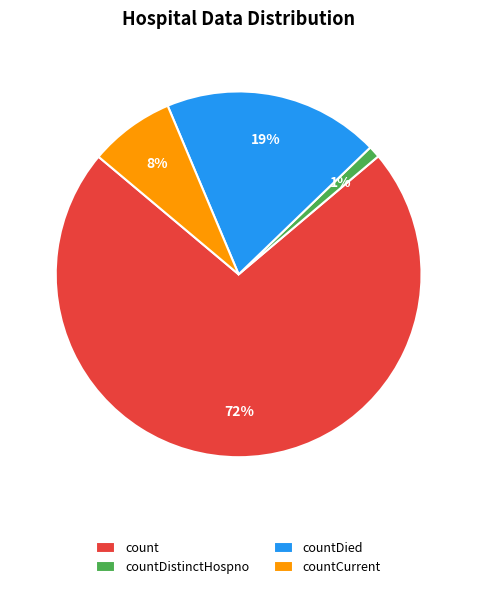

Which slice is the largest?

count